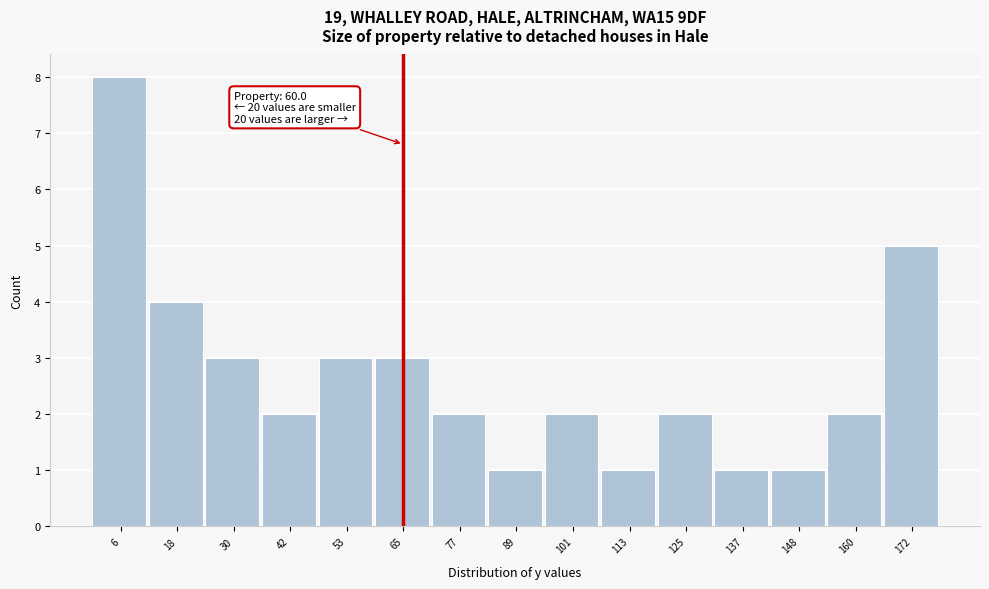

Over which range of the x-axis is the bar tallest?

0 to 12